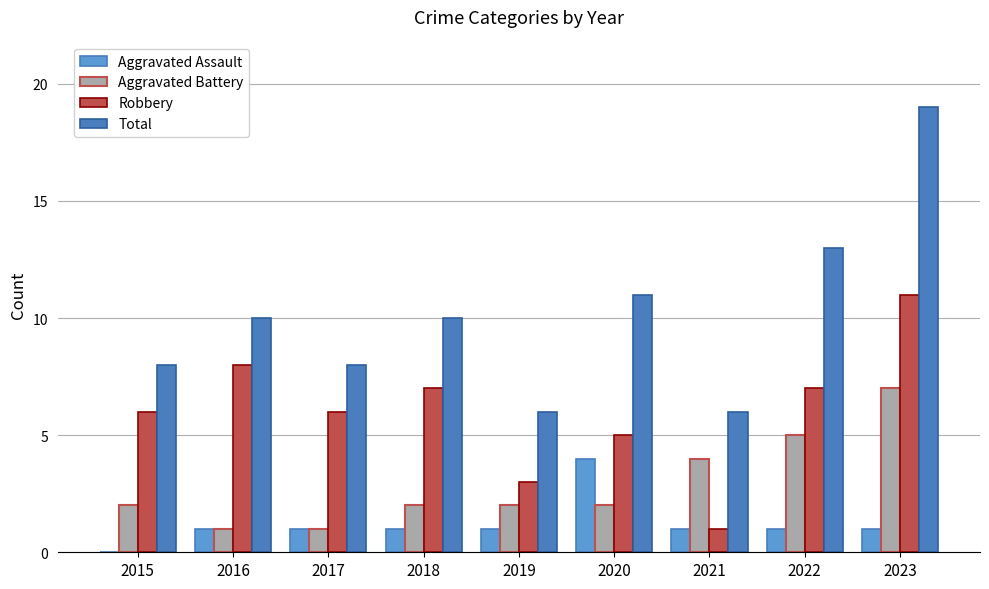

True or false: Aggravated Assault has a value of 1 at 2018.

True